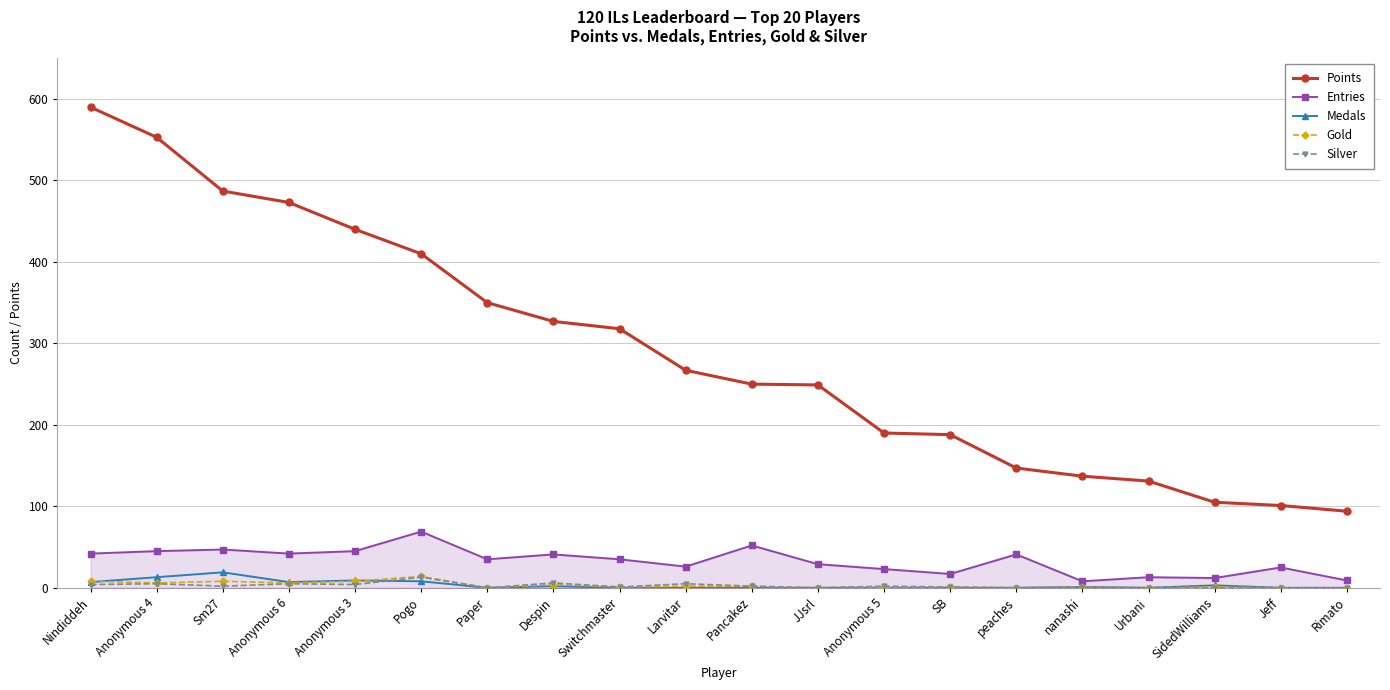

What is the difference between the Gold values at Anonymous 5 and Pogo?

13